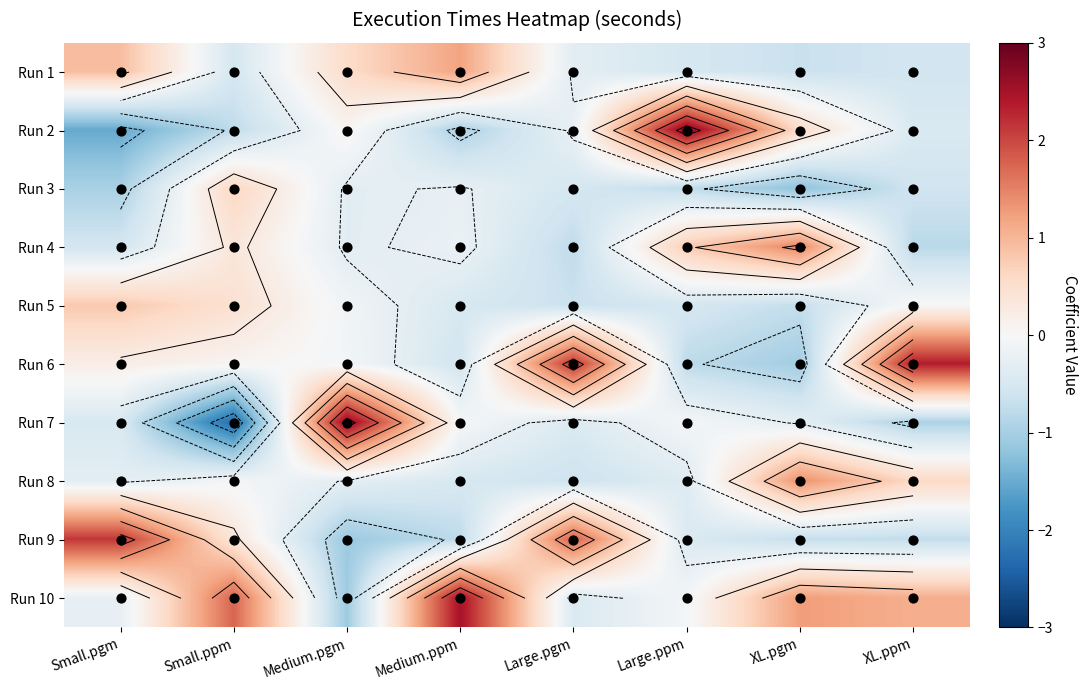

The Run 8 series shows 0.8 at XL.ppm. True or false?

False